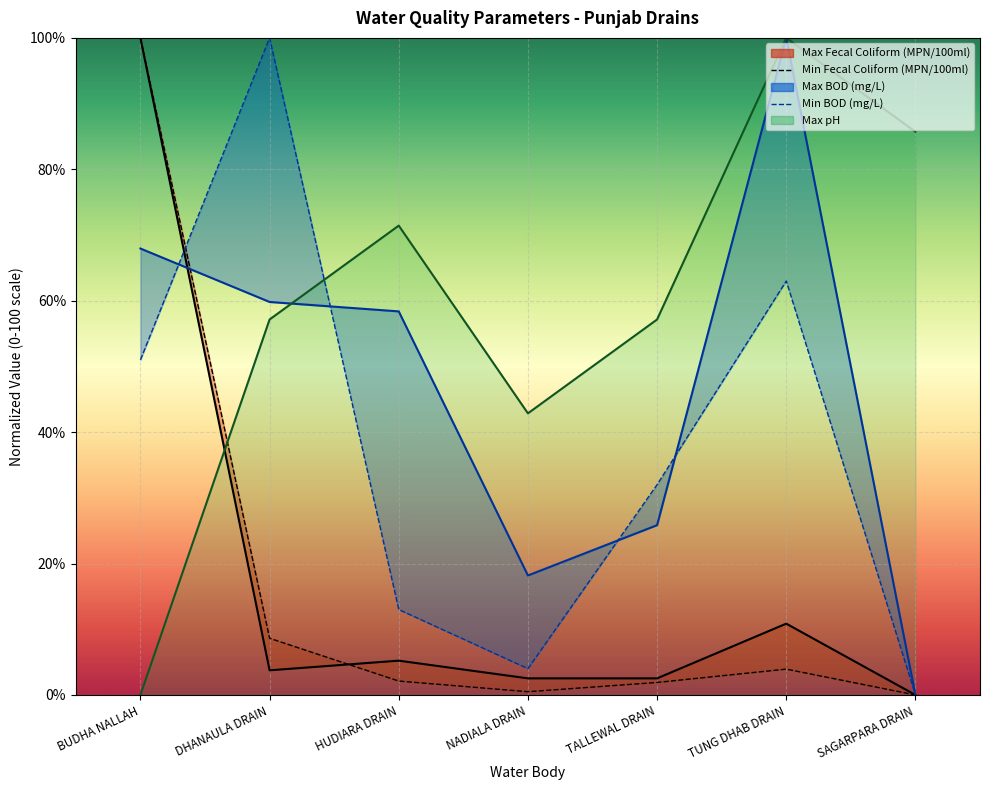

At HUDIARA DRAIN, list the series in order from smallest to largest.

Min Fecal Coliform (MPN/100ml), Max Fecal Coliform (MPN/100ml), Min BOD (mg/L), Max BOD (mg/L), Max pH